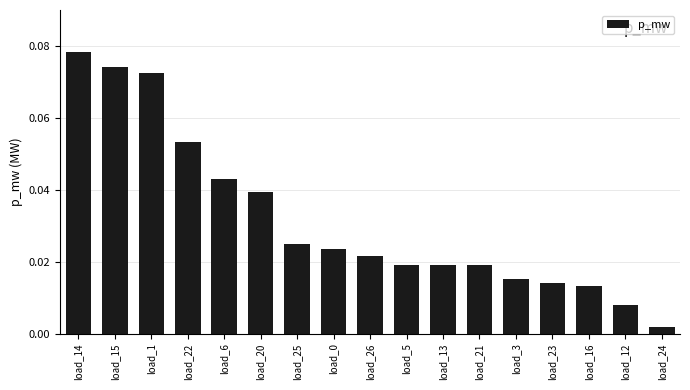

Which has a higher value, load_1 or load_20?

load_1